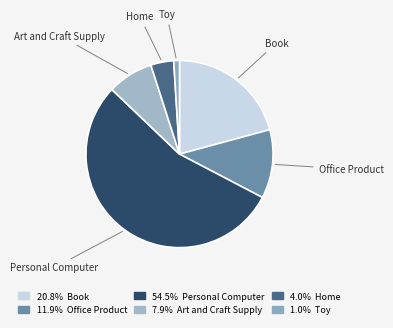

How many slices are in this pie chart?

6